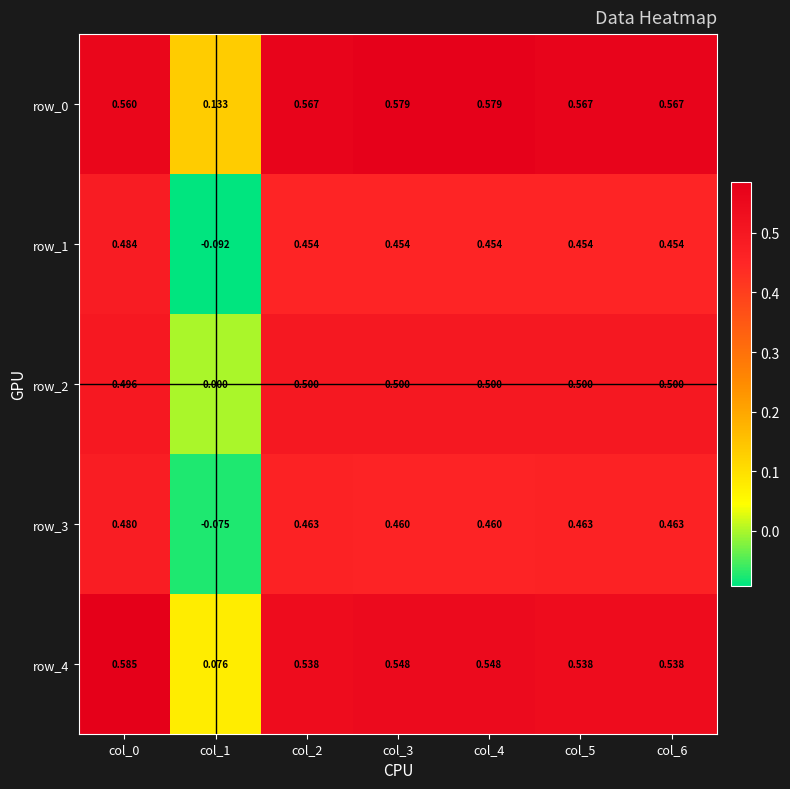

Is the value of row_4 at col_5 greater than the value of row_0 at col_6?

No